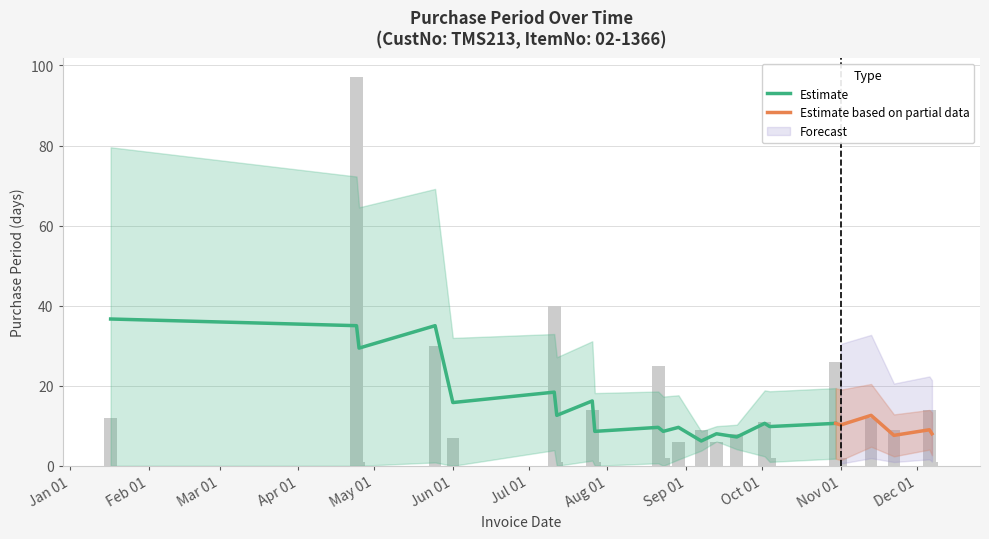

True or false: the data shows 8 at 2017-07-26.

False